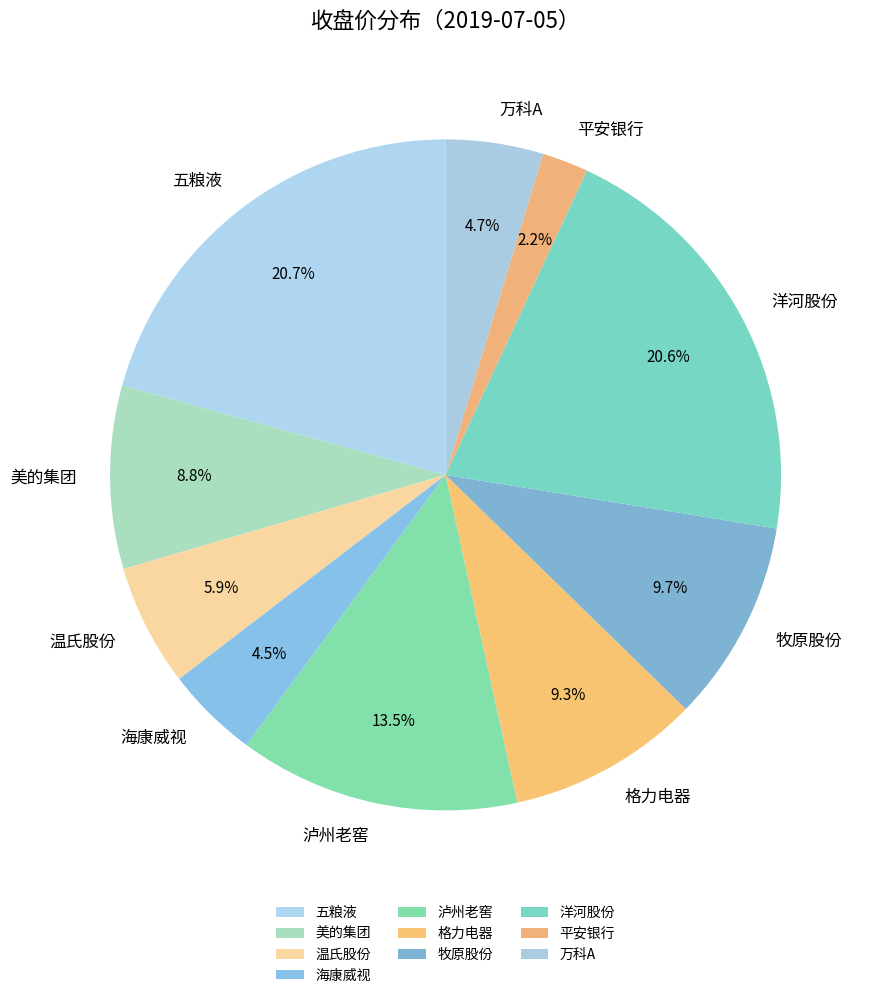

Does any single category account for the majority?

No